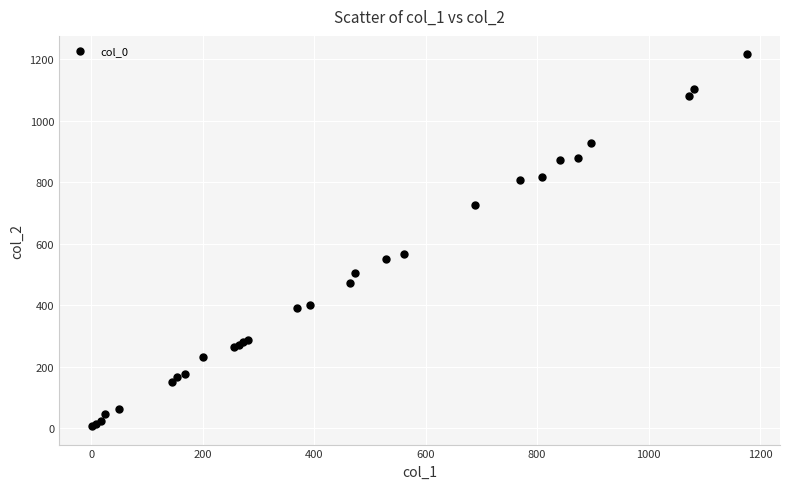

What Y value in the scatter plot is closest to 612?

568